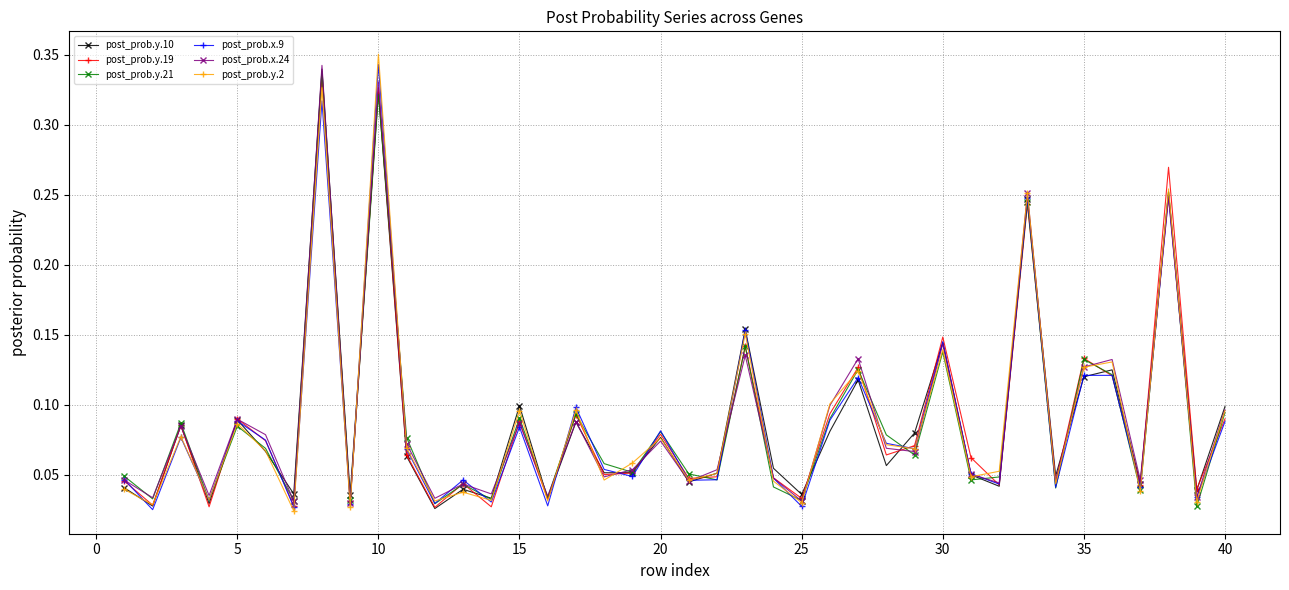

At how many categories does at least one series exceed 0?

40